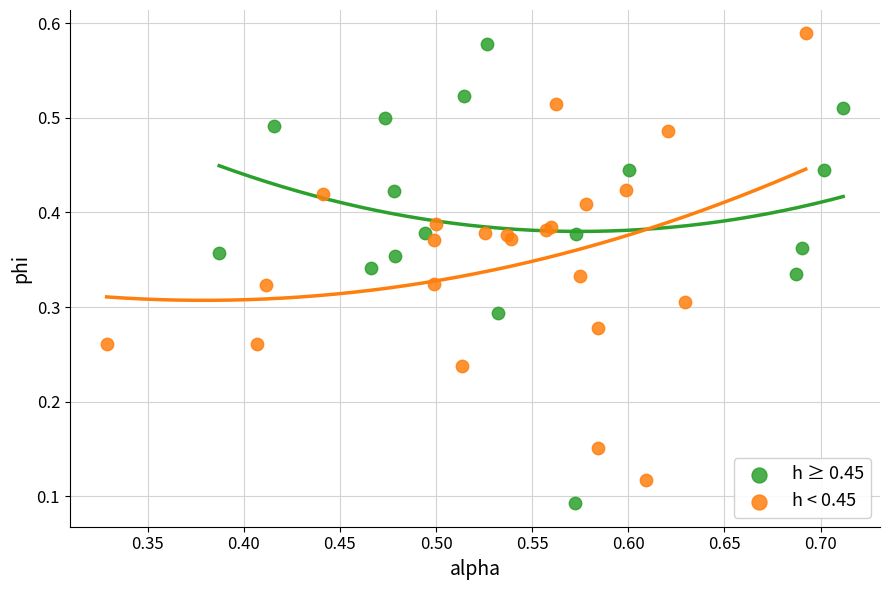

Which series contains the lowest Y value?

h ≥ 0.45